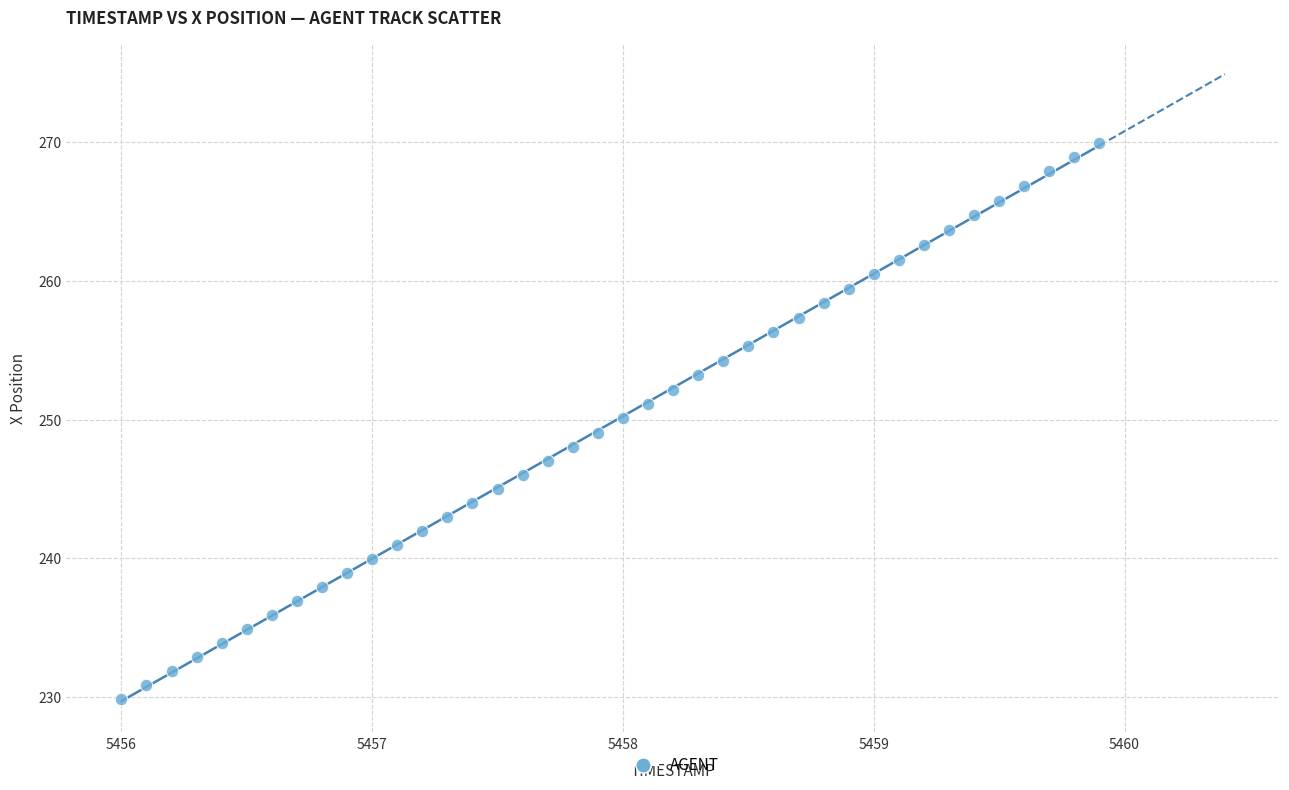

What is the range of Y values (max minus min)?

40.1